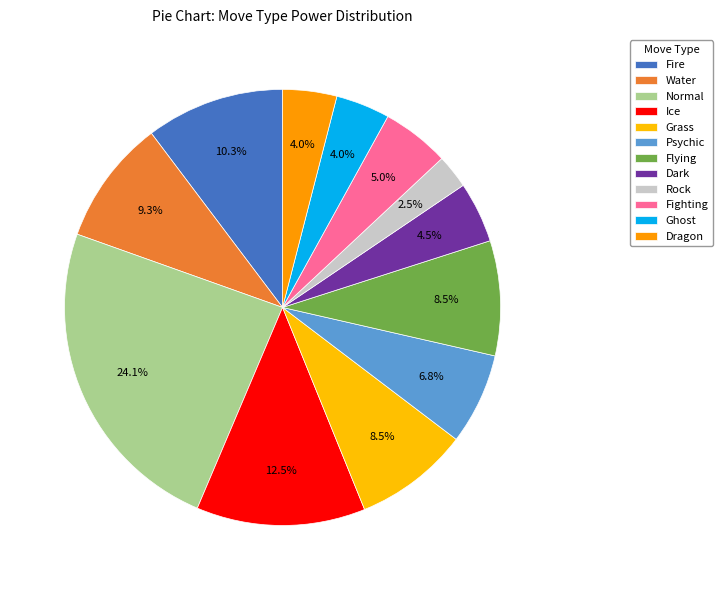

What percentage is NOT represented by Grass?

91.5%